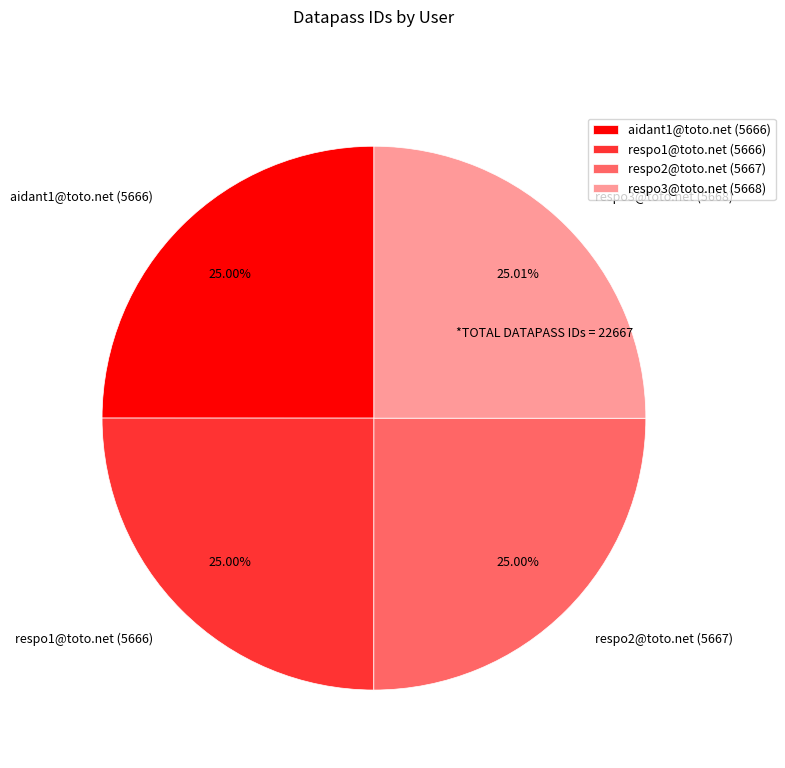

Is it true that respo1@toto.net is 25% of the pie?

True